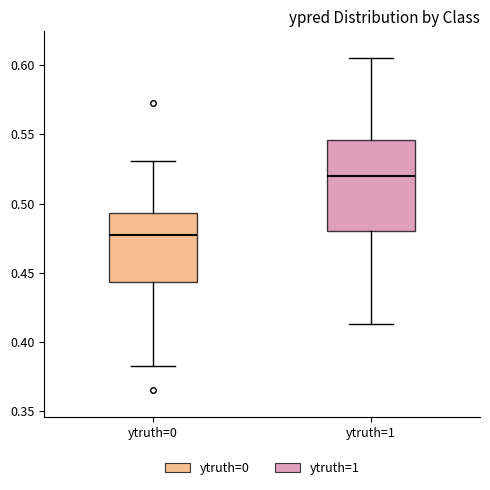

Which box's median line is the lowest?

ytruth=0